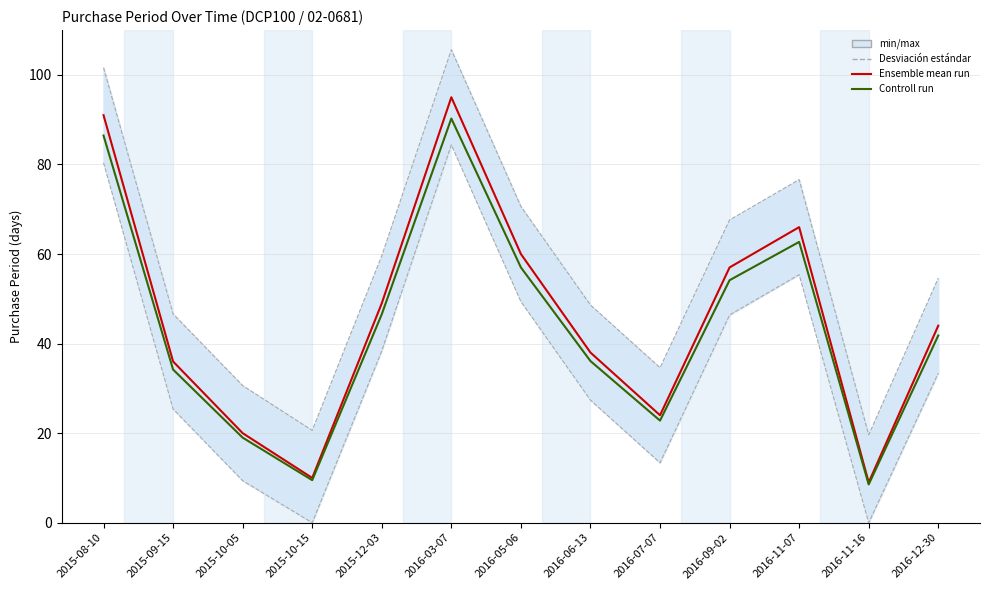

How many data points in Controll run are above 41?

7